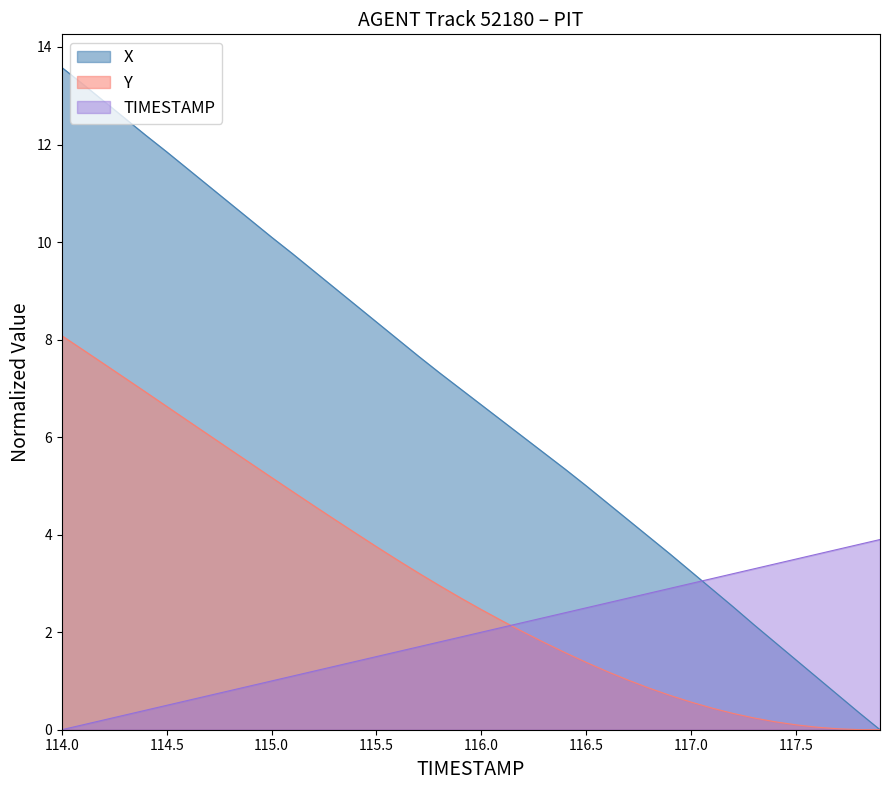

The value of X at 115.6 is 8.0. True or false?

True